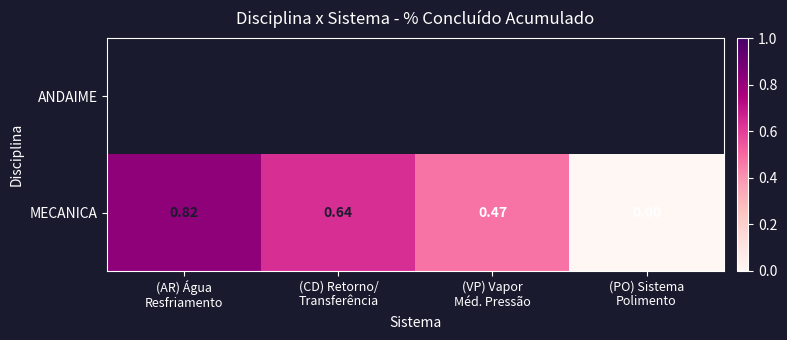

At which label does ANDAIME reach its peak?

(AR) Água Resfriamento